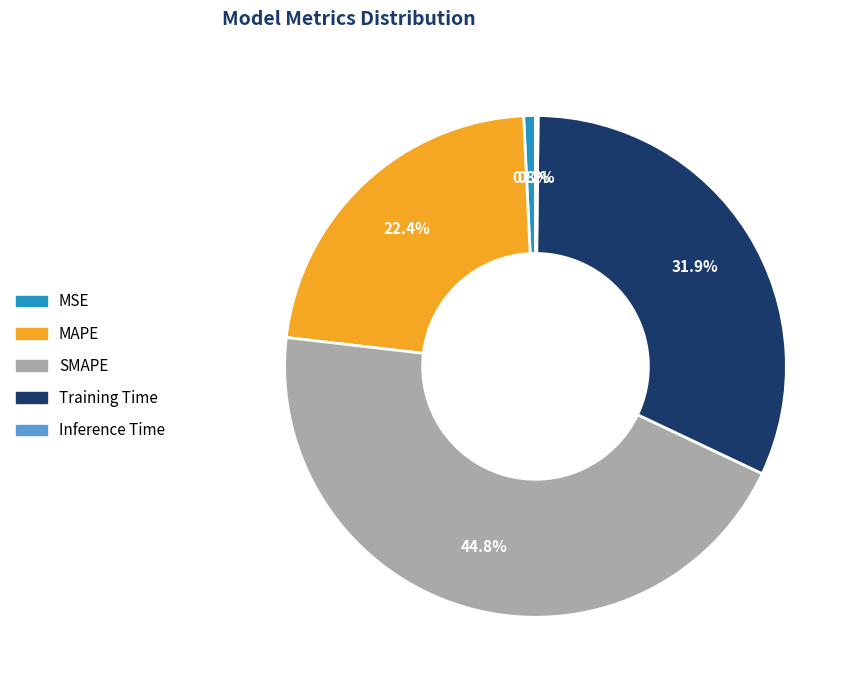

Which slice is the largest?

SMAPE